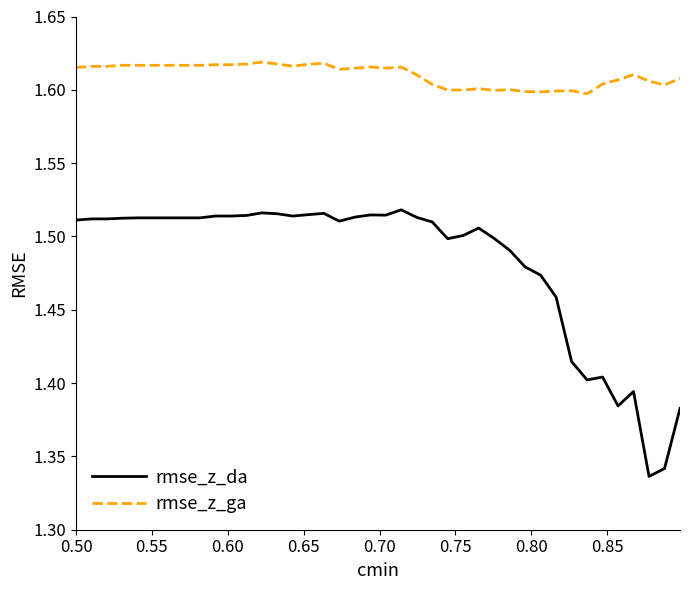

Which series has the widest spread of values?

rmse_z_da